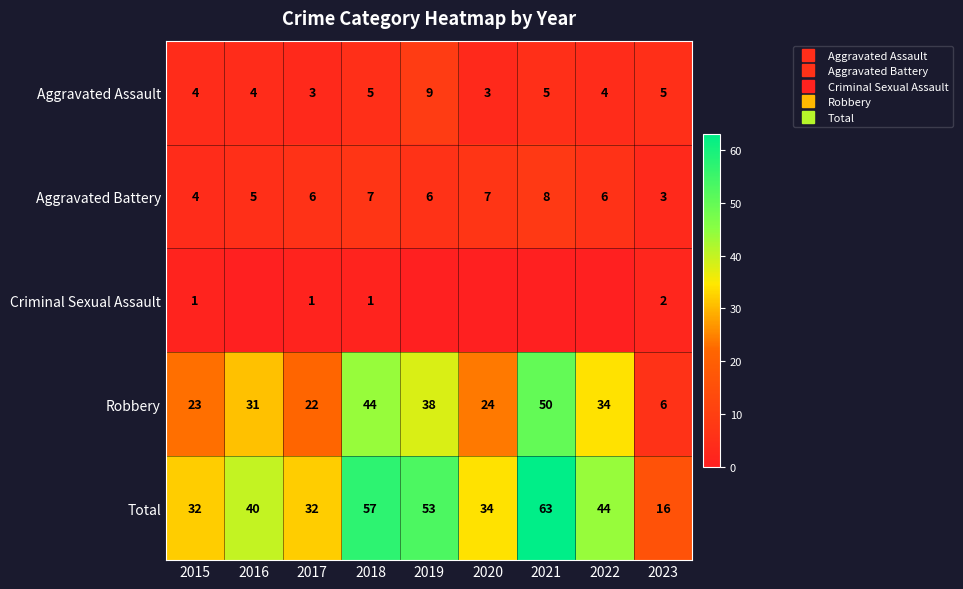

What is the spread (max minus min) of values at 2019?

53